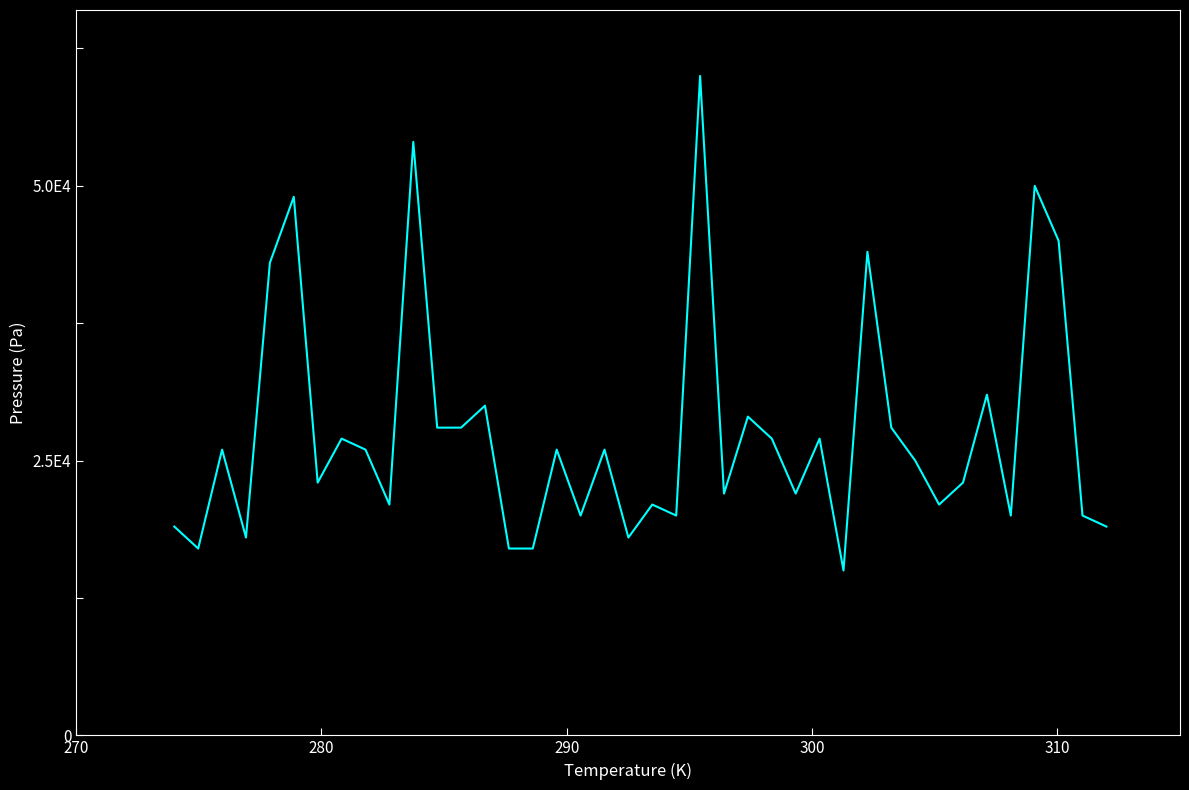

What is the minimum value shown in the chart?

15000